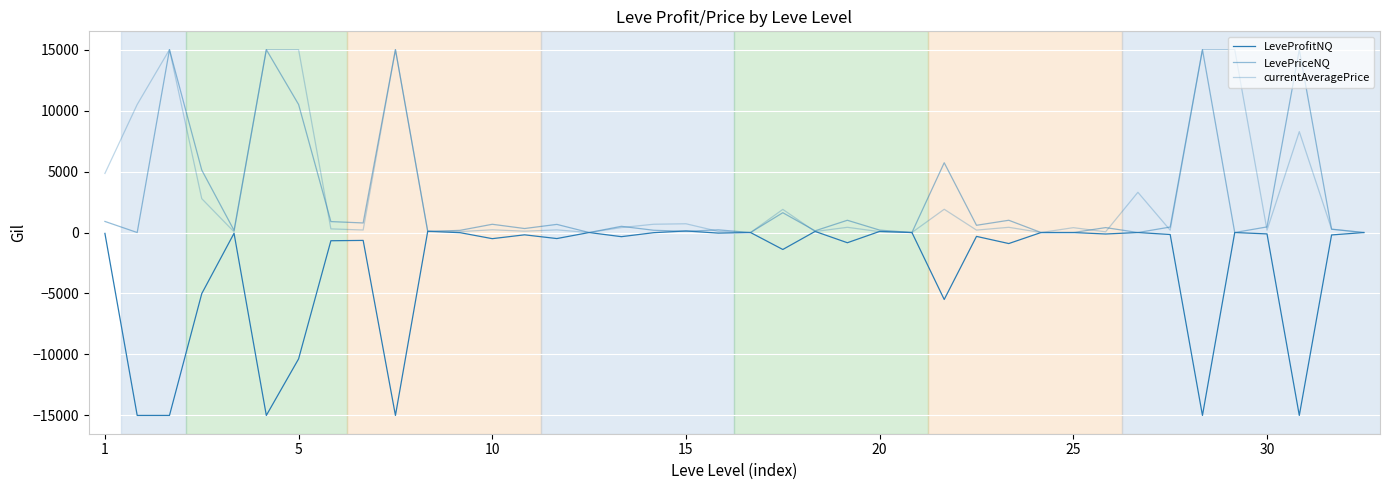

Does the chart have visible grid lines?

Yes